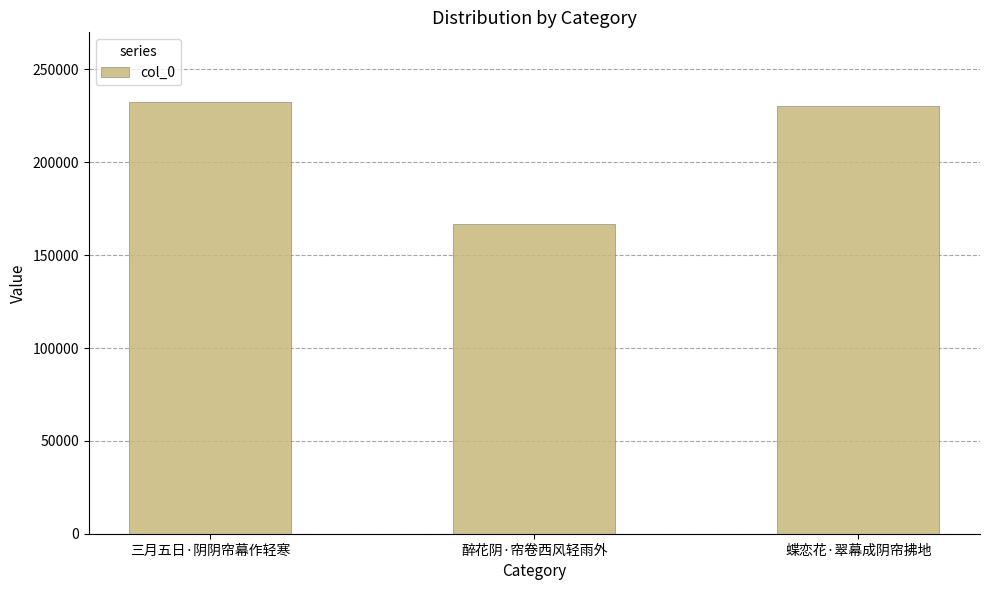

Reading left to right, extract all data points from this chart.

232328	166577	230477